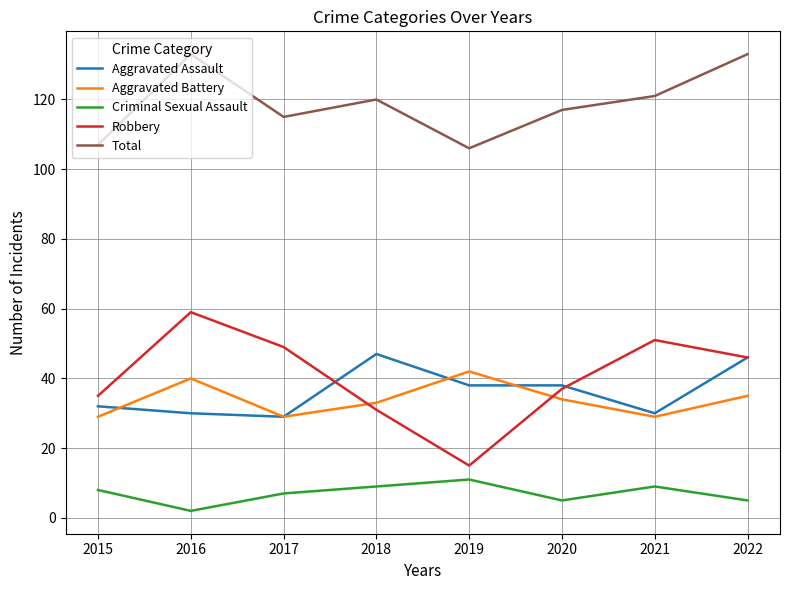

True or false: Total and Aggravated Assault intersect in this chart.

False